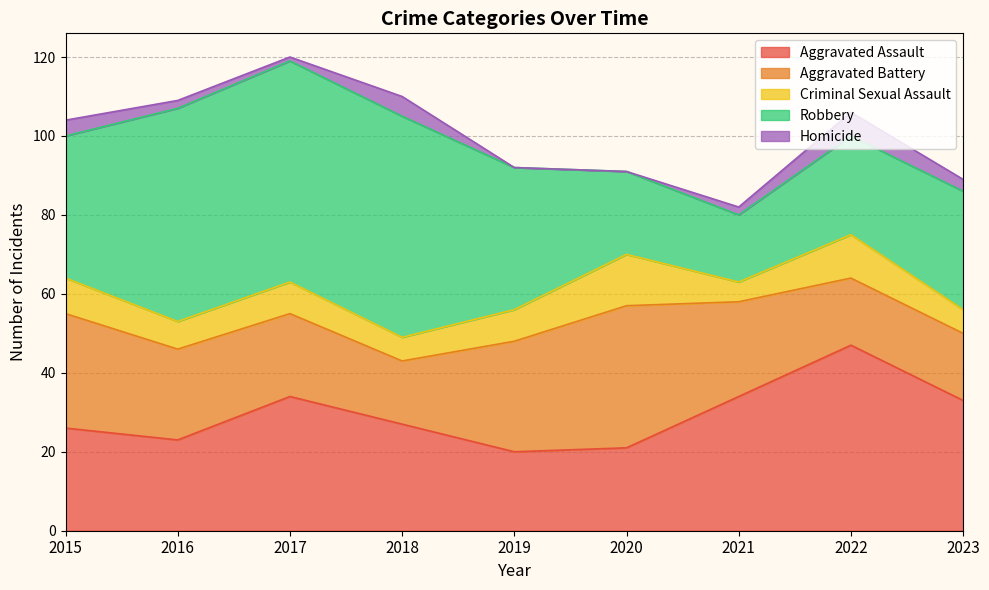

What is the sum of the Homicide values at 2020 and 2023?

3